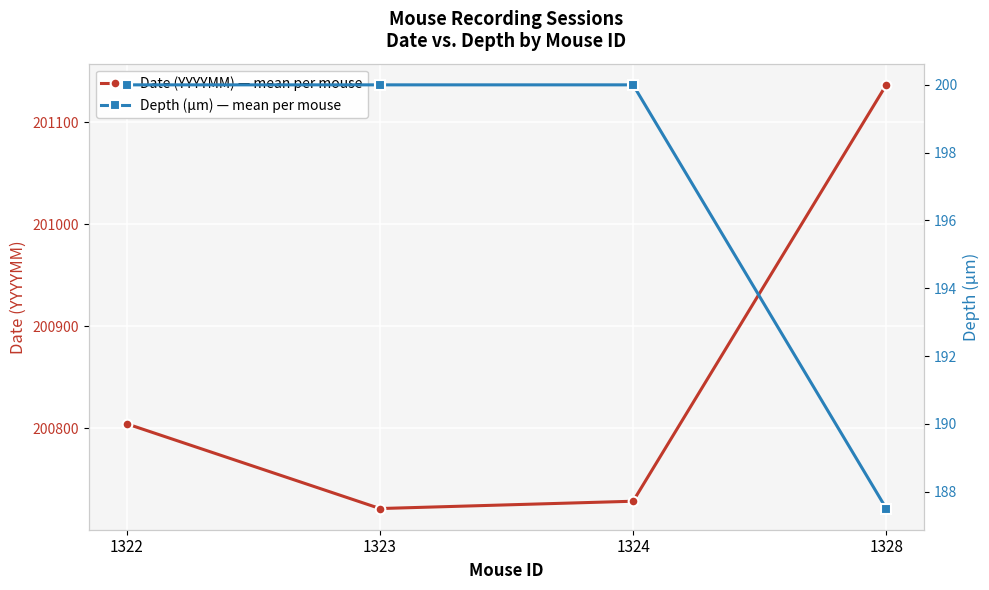

What are all the series names shown in the legend?

Date (YYYYMM) — mean per mouse, Depth (µm) — mean per mouse